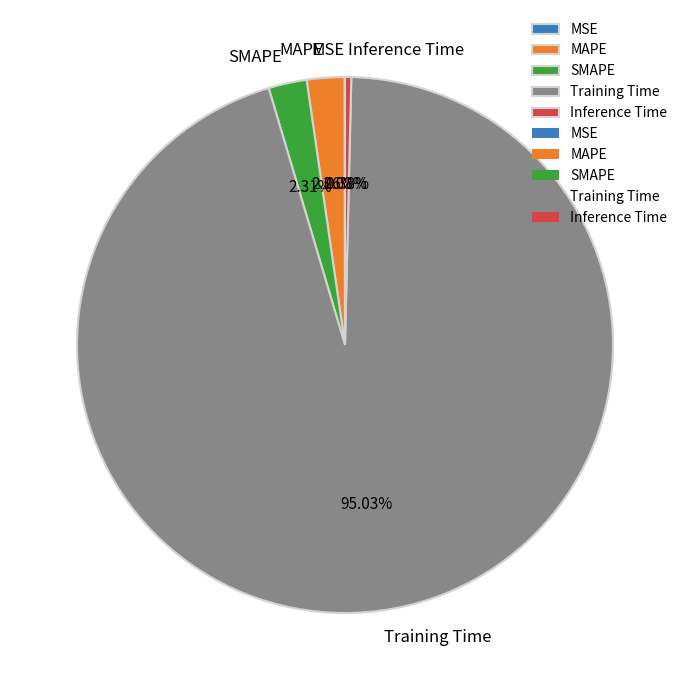

Which has a higher value, SMAPE or Inference Time?

SMAPE